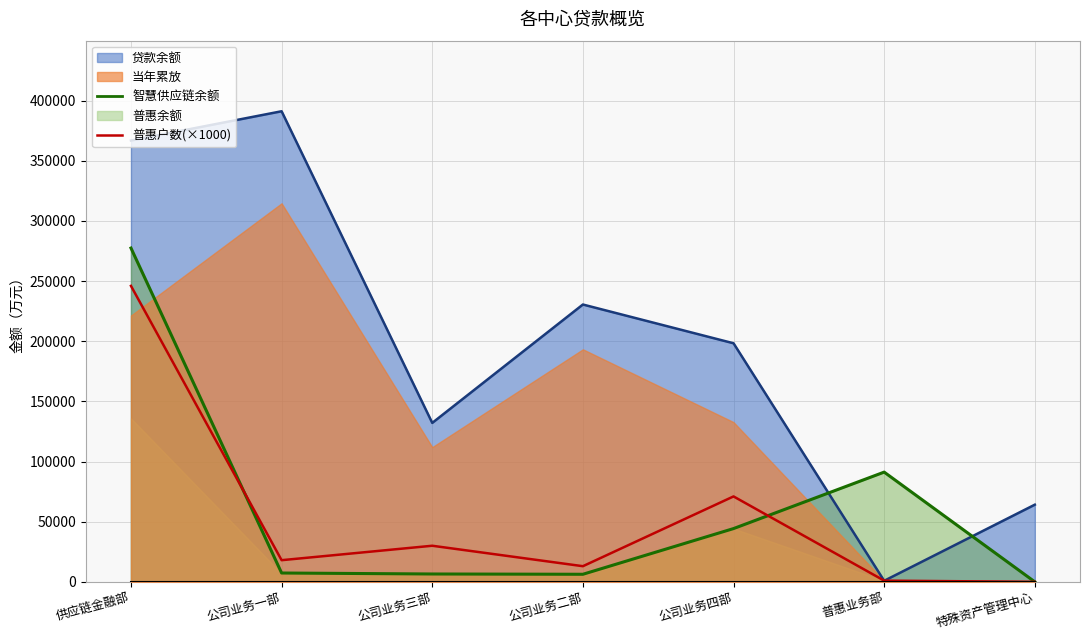

At which label does the data first exceed 18000?

供应链金融部